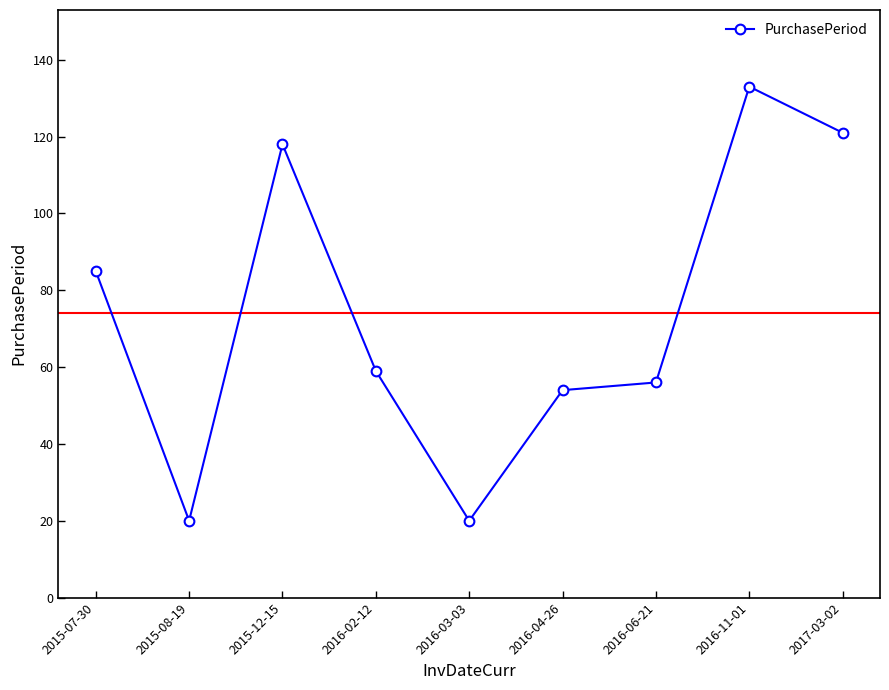

What is the smallest value displayed?

20